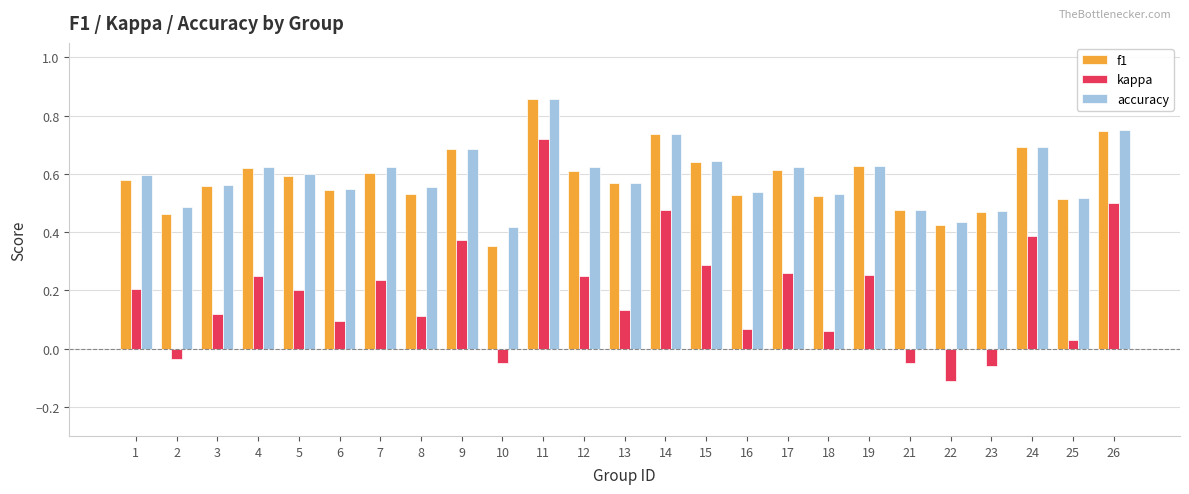

How many categories are shown in the chart?

25